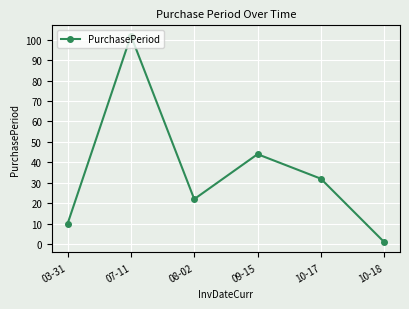

How many categories are shown in the chart?

6